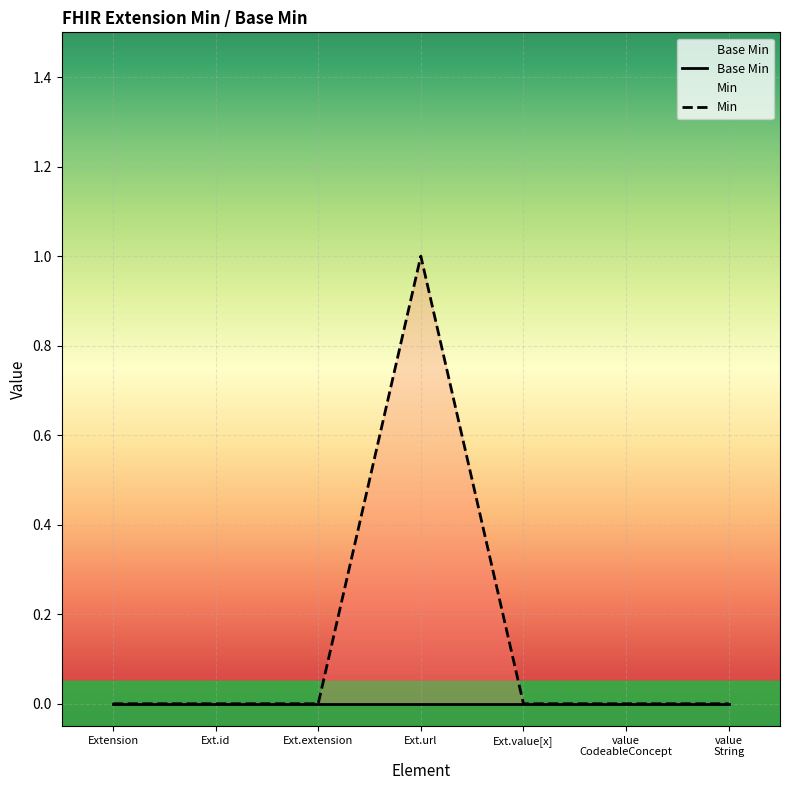

True or false: Base Min and Min cross at least once.

False